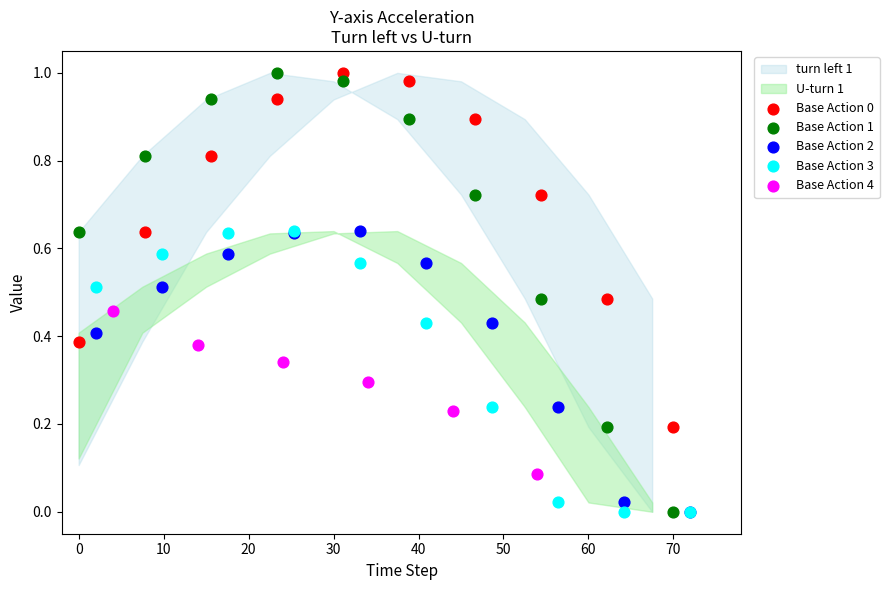

Which series has the largest Y range (max minus min)?

Base Action 1